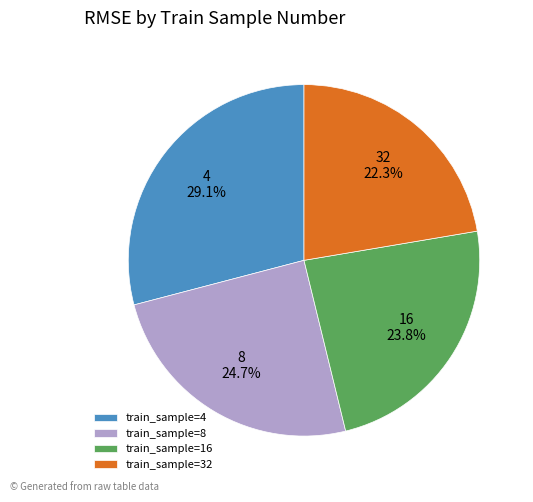

Rank the categories by value from highest to lowest.

4, 8, 16, 32